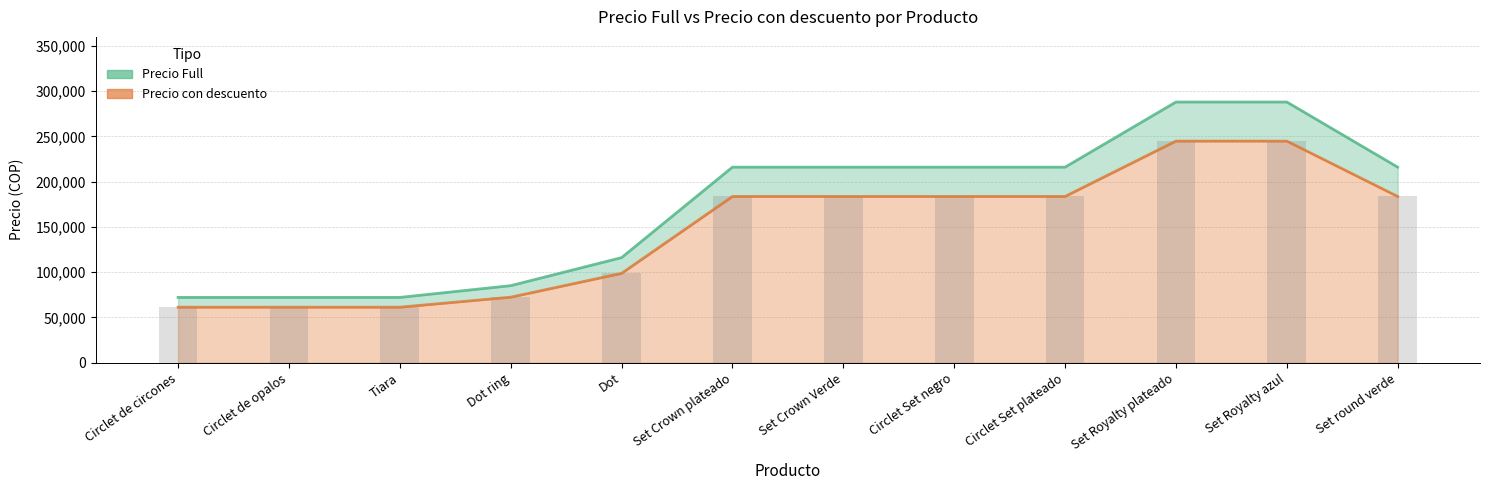

Which category has the lowest value in the Precio con descuento series?

Circlet de circones